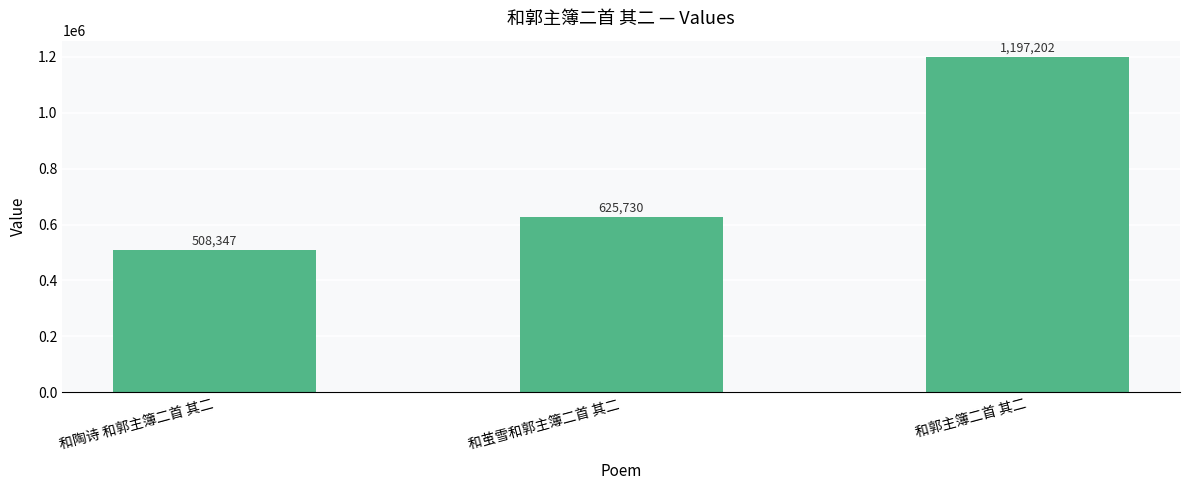

What position from the left is 和郭主簿二首 其二?

3